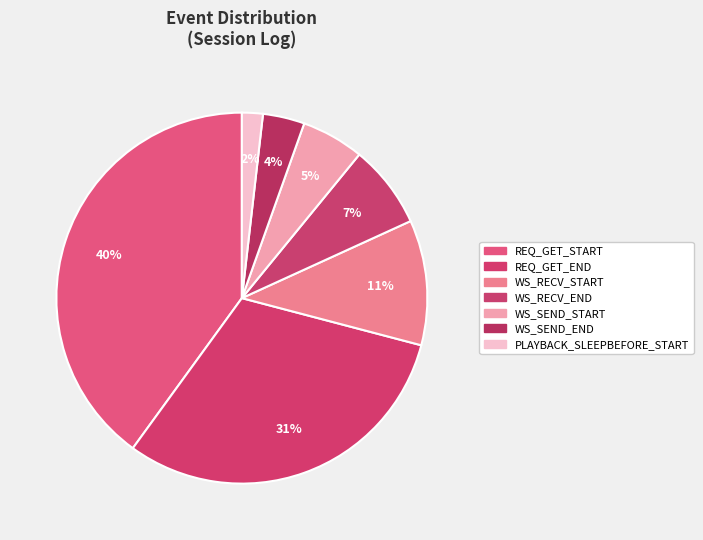

True or false: WS_RECV_END accounts for 7% of the total.

True